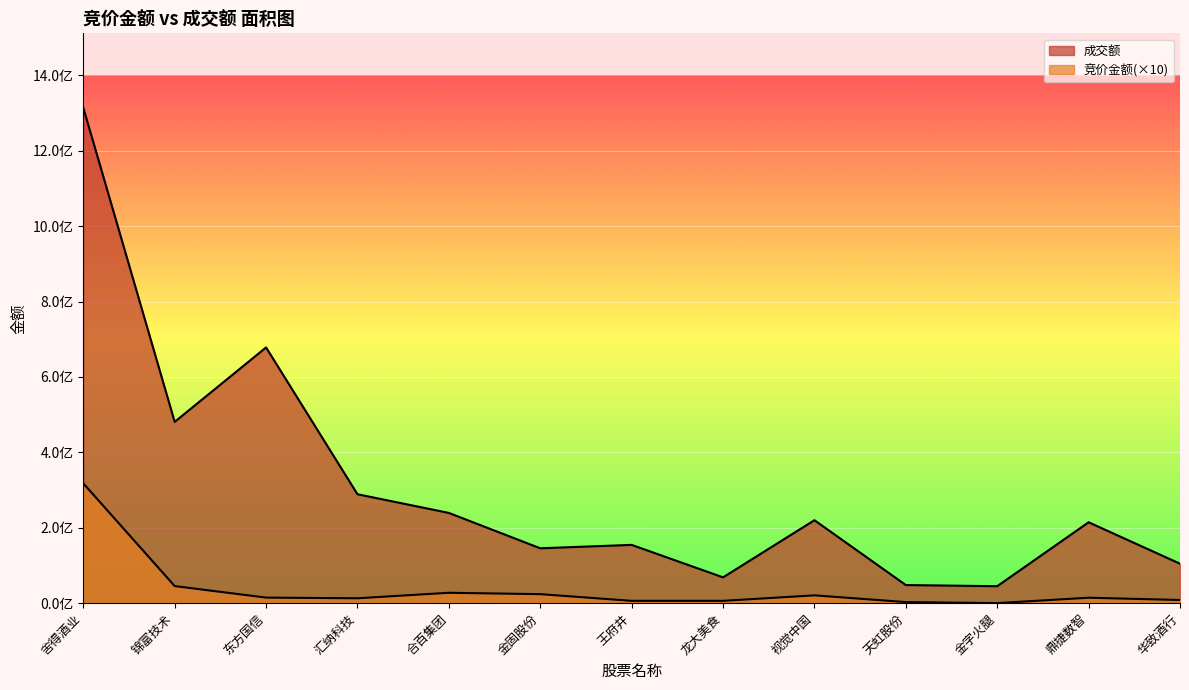

What is the label of the 12th point from the left?

鼎捷数智